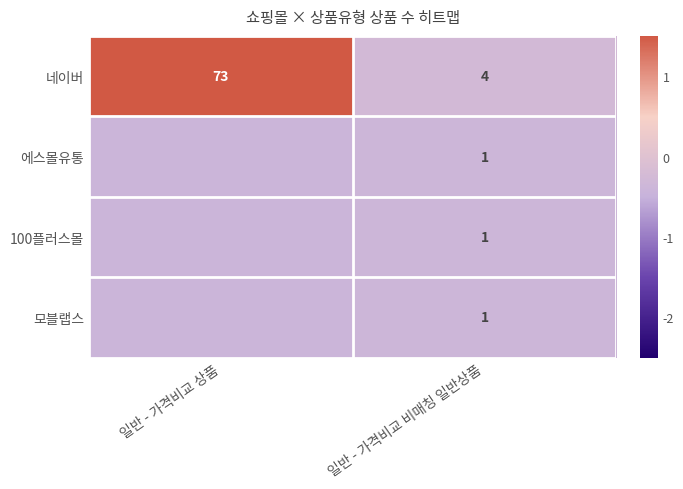

Rank the categories by 네이버 value from highest to lowest.

일반 - 가격비교 상품, 일반 - 가격비교 비매칭 일반상품